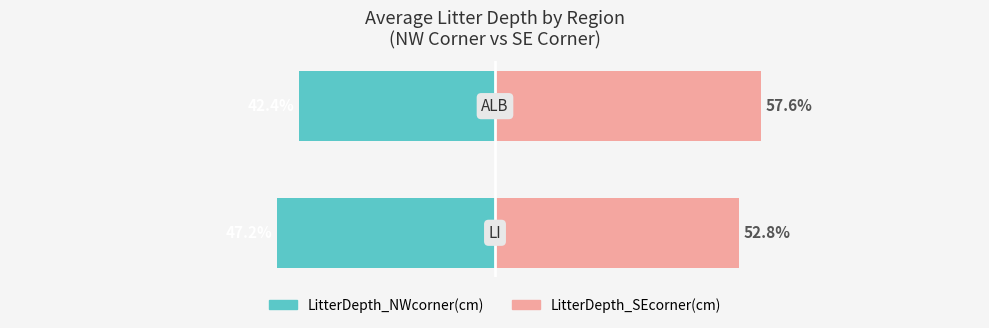

List the series in order of their overall mean, lowest first.

LitterDepth_NWcorner(cm), LitterDepth_SEcorner(cm)